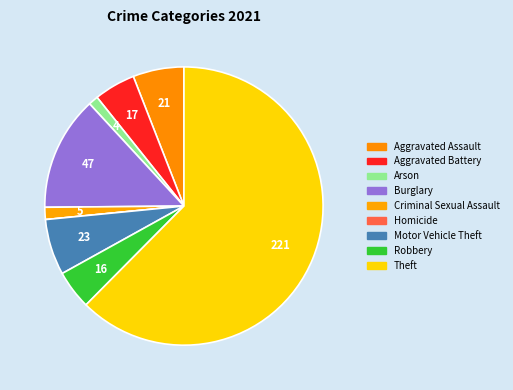

How many slices are in this pie chart?

9